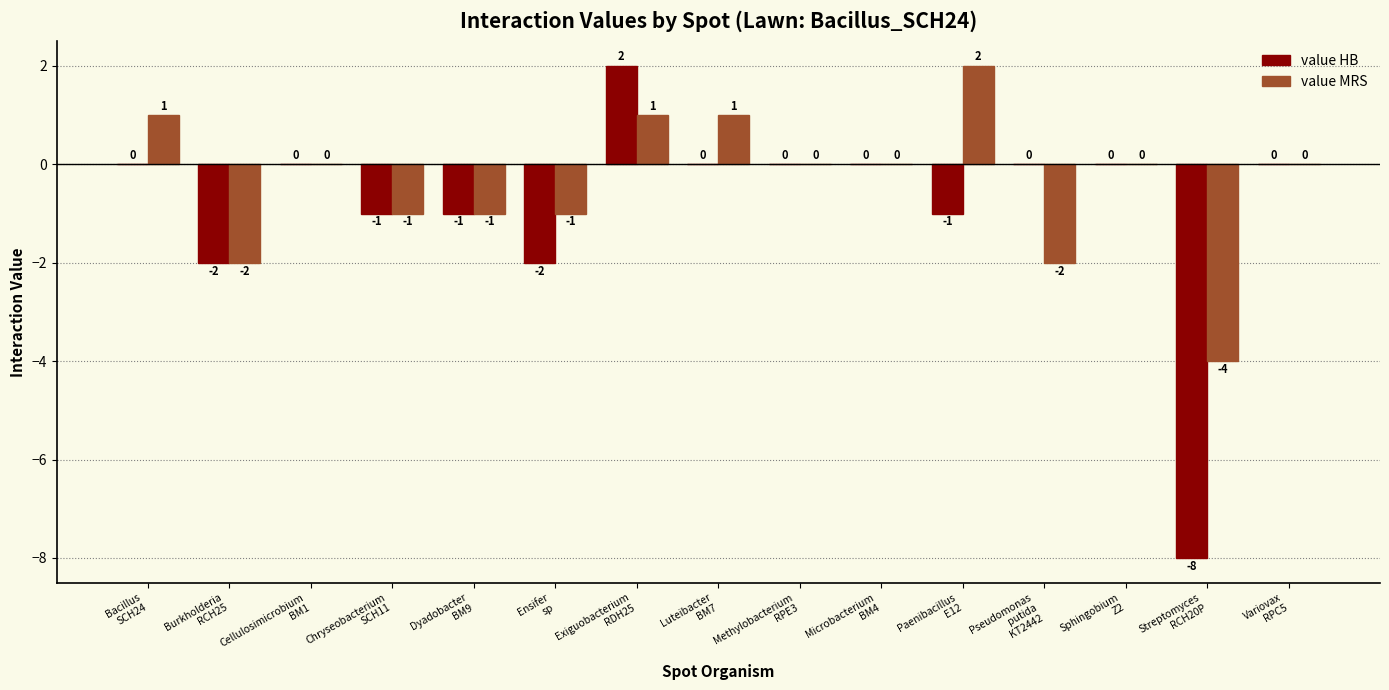

Which series has the largest range (max minus min)?

value HB